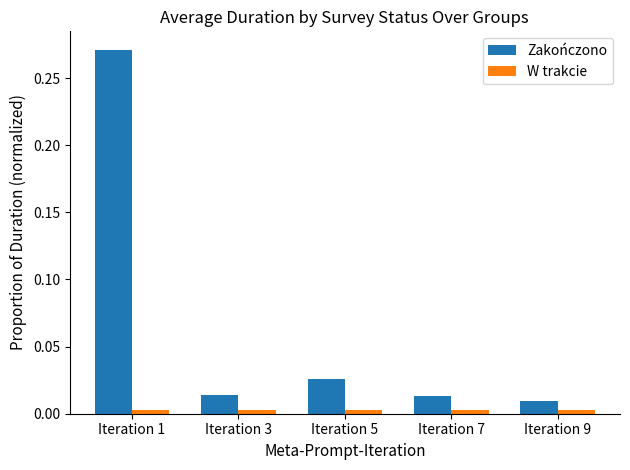

Is the value of W trakcie at Iteration 1 greater than the value of Zakończono at Iteration 5?

No